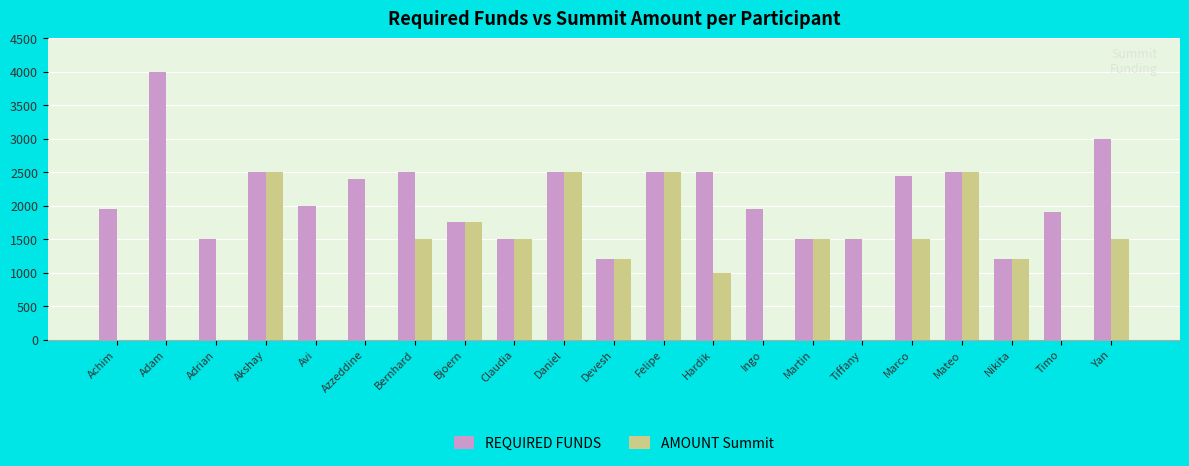

Count the number of data series in this chart.

2